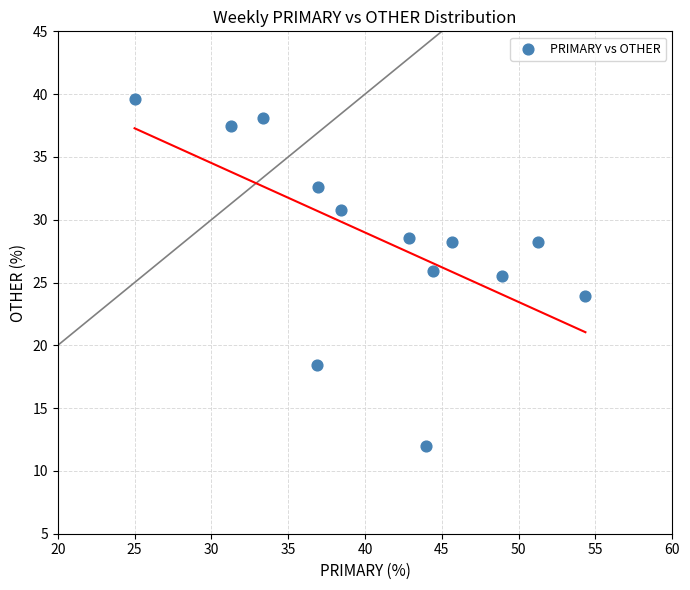

What is the range of X values (max minus min)?

29.3